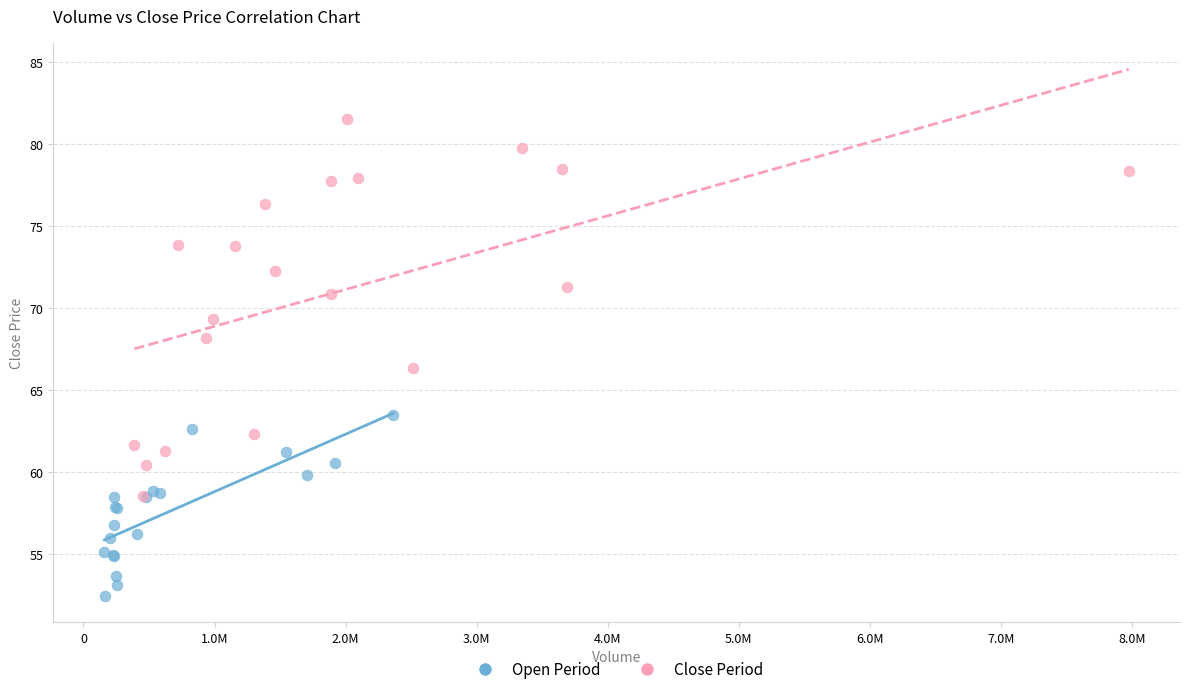

Which series has the largest Y range (max minus min)?

Close Period